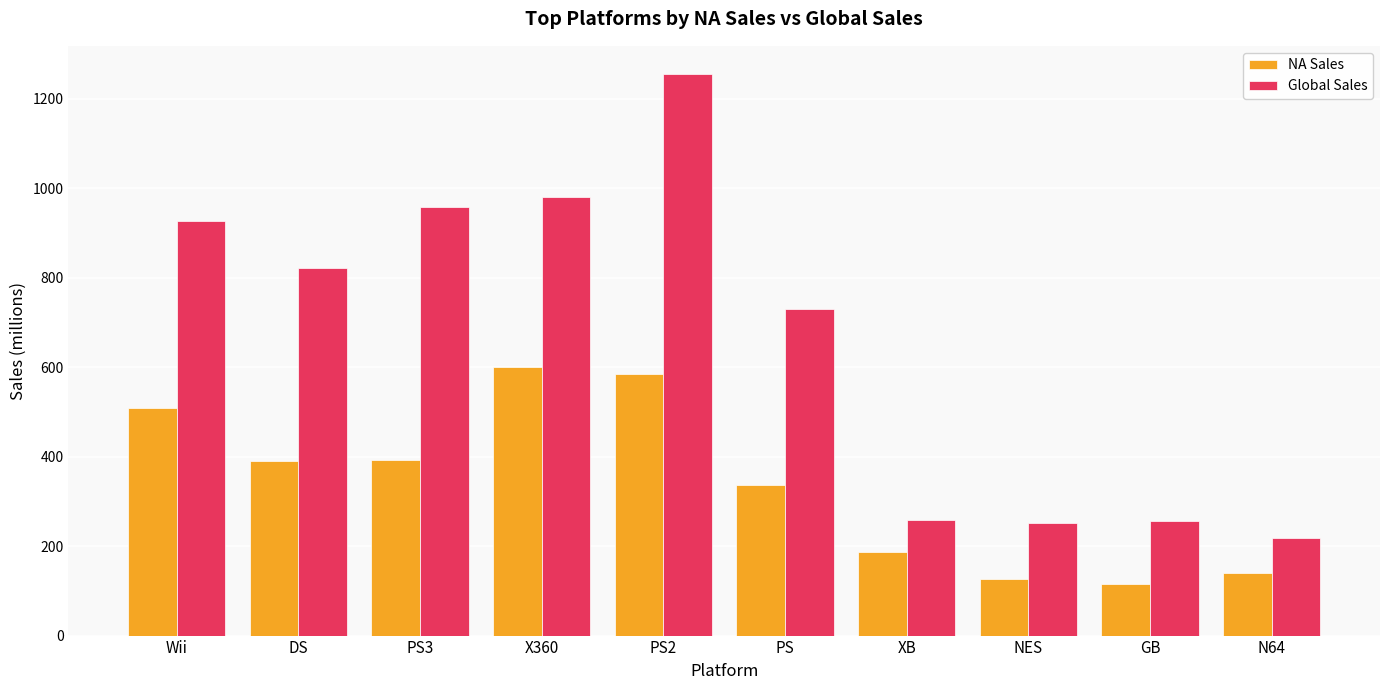

What is the value of the Global Sales bar at the 3rd from the left?

957.8